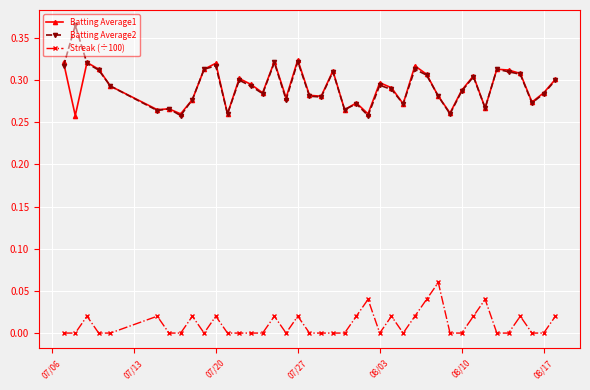

List the series in order of their peak value, highest first.

Batting Average2, Batting Average1, Streak (÷100)